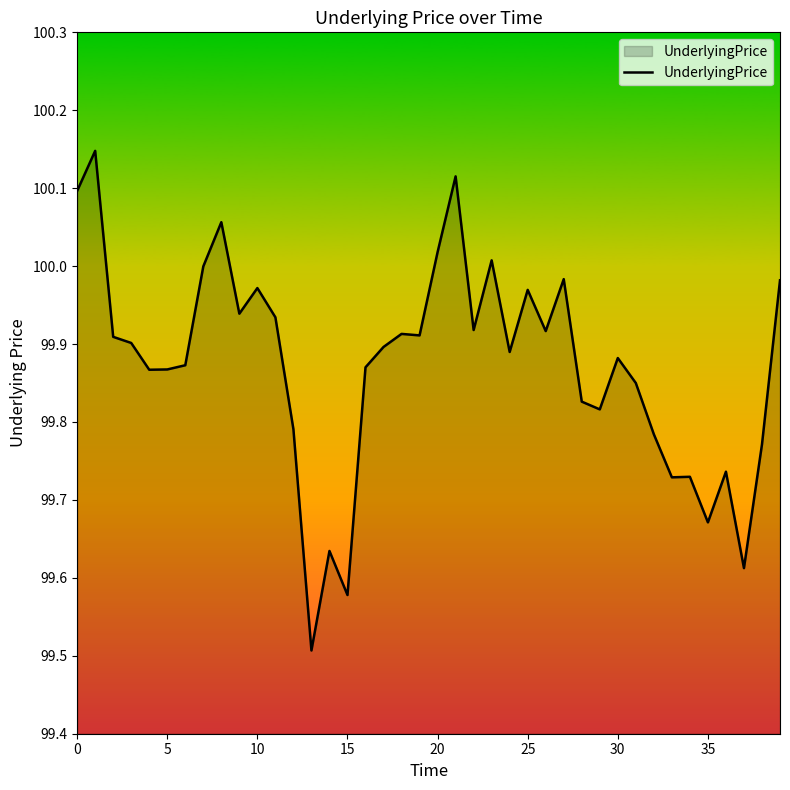

What is the minimum value shown in the chart?

99.5